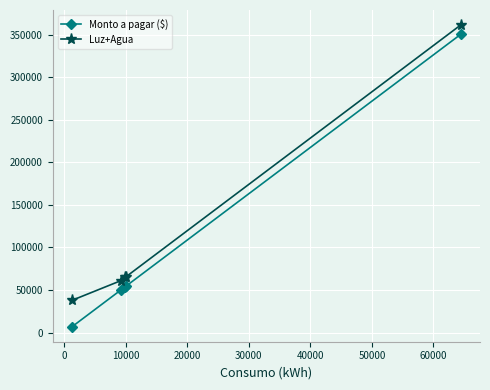

What is the value of the Luz+Agua point at the 2nd from the left?

60951.8